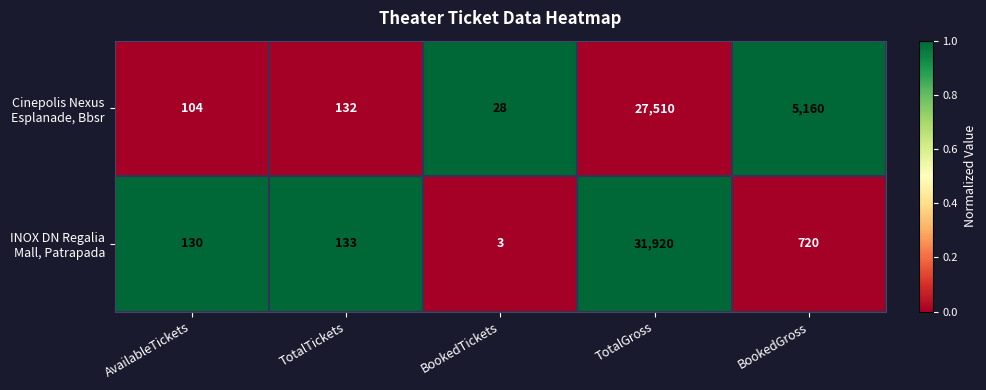

What is the greatest value displayed?

31920